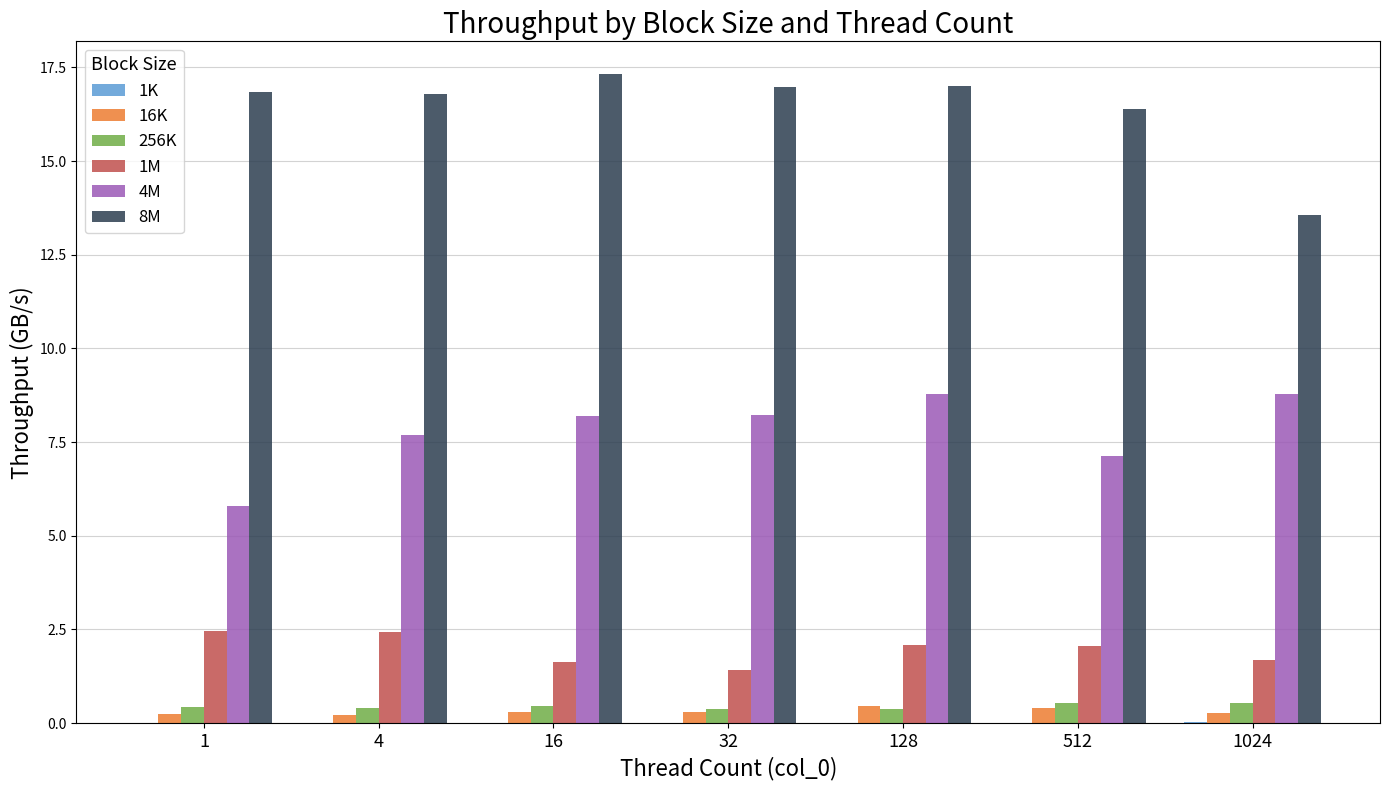

How many data points in 1M are above 2?

4